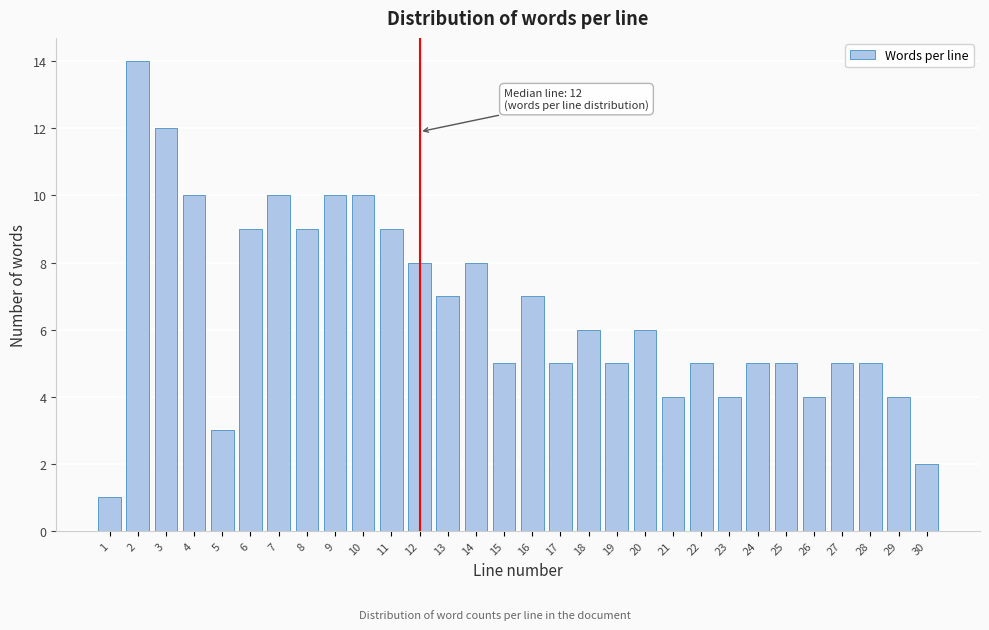

Reading left to right, what are all the values shown in this chart?

1=1	2=14	3=12	4=10	5=3	6=9	7=10	8=9	9=10	10=10	11=9	12=8	13=7	14=8	15=5	16=7	17=5	18=6	19=5	20=6	21=4	22=5	23=4	24=5	25=5	26=4	27=5	28=5	29=4	30=2